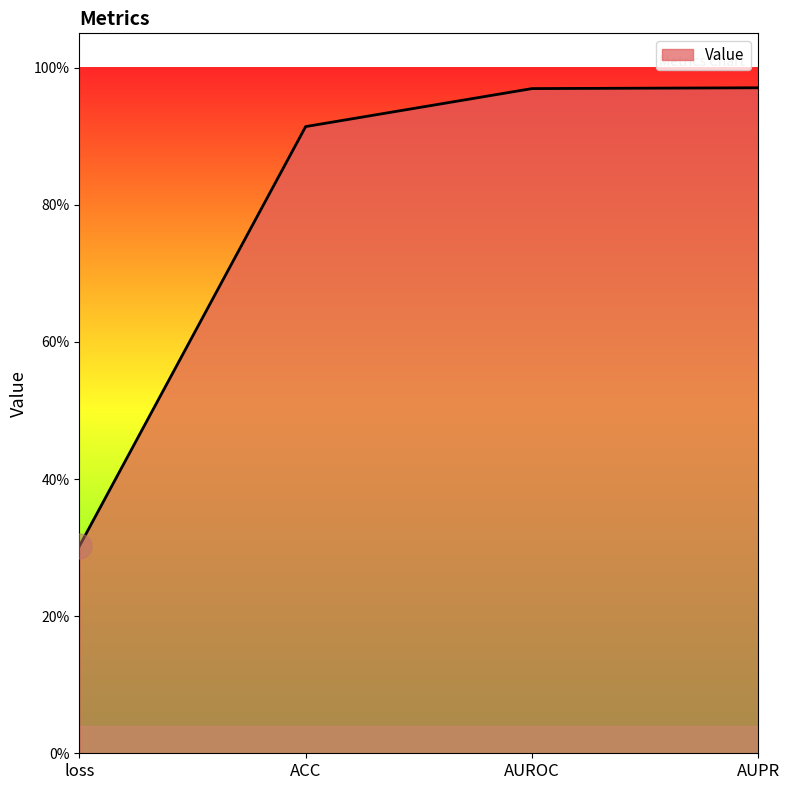

What is the greatest value displayed?

1.0